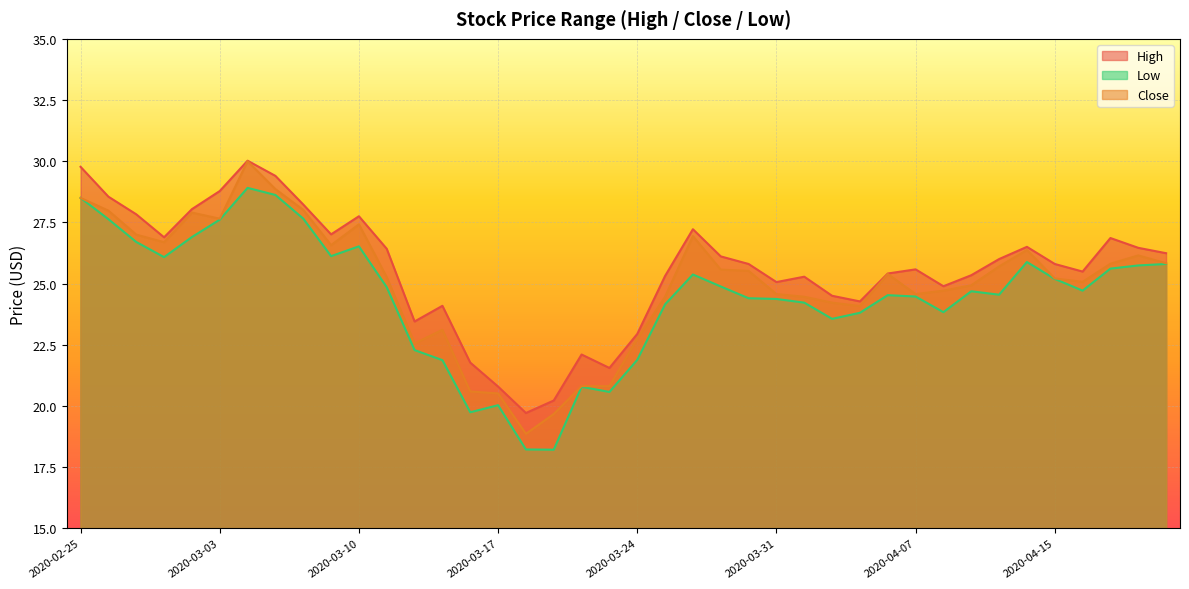

What is the difference between the highest and lowest values at 2020-02-26?

0.9